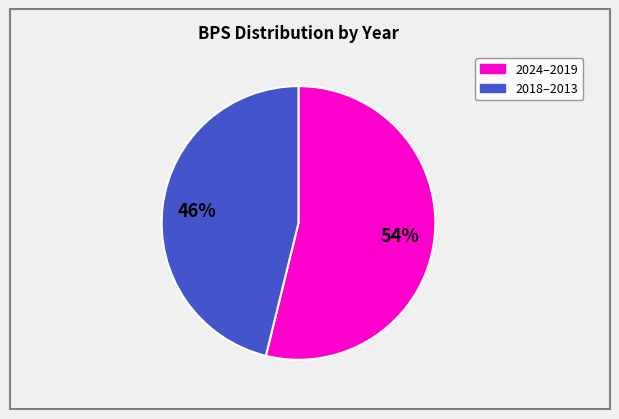

Does any single category account for the majority?

Yes